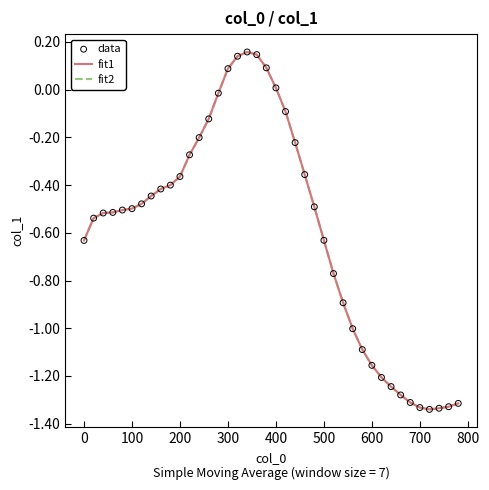

Is this an area chart (filled region under the line)?

No